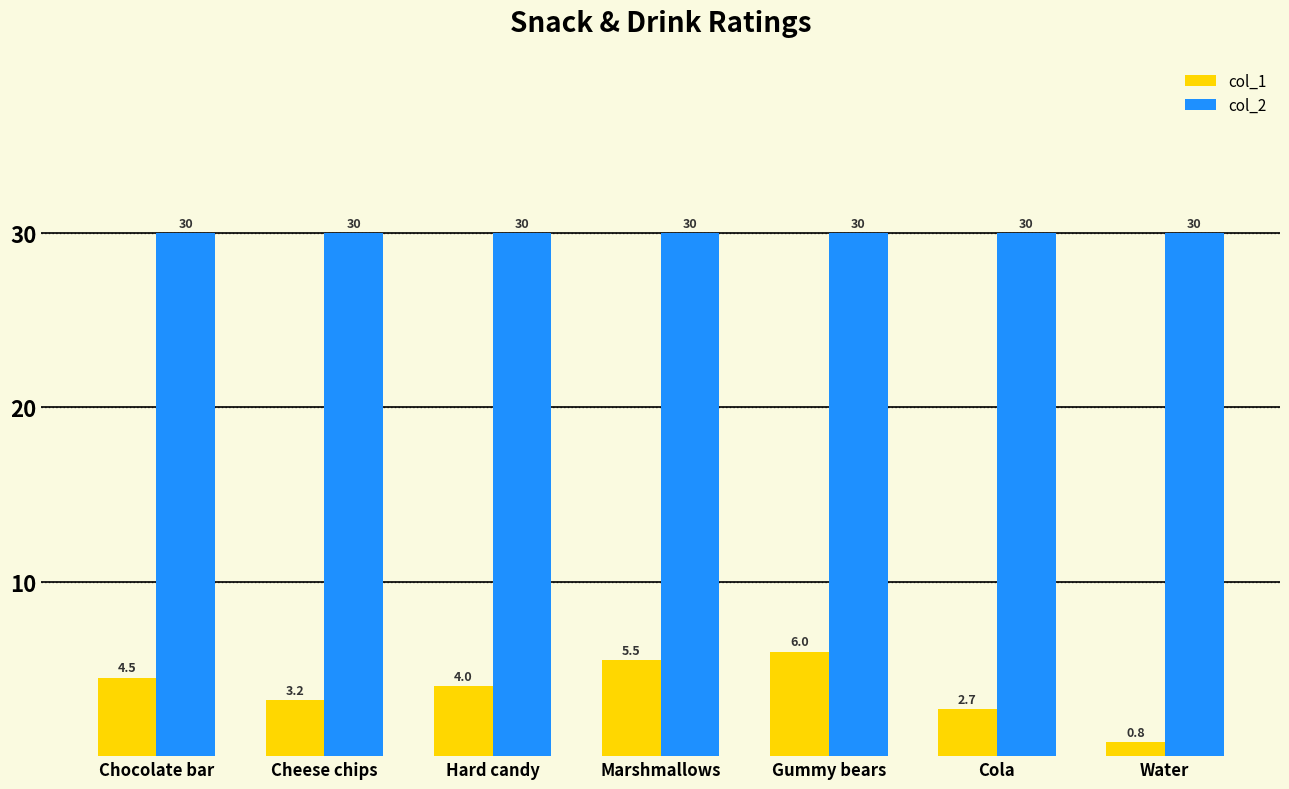

Which category has the lowest value in the col_1 series?

Water